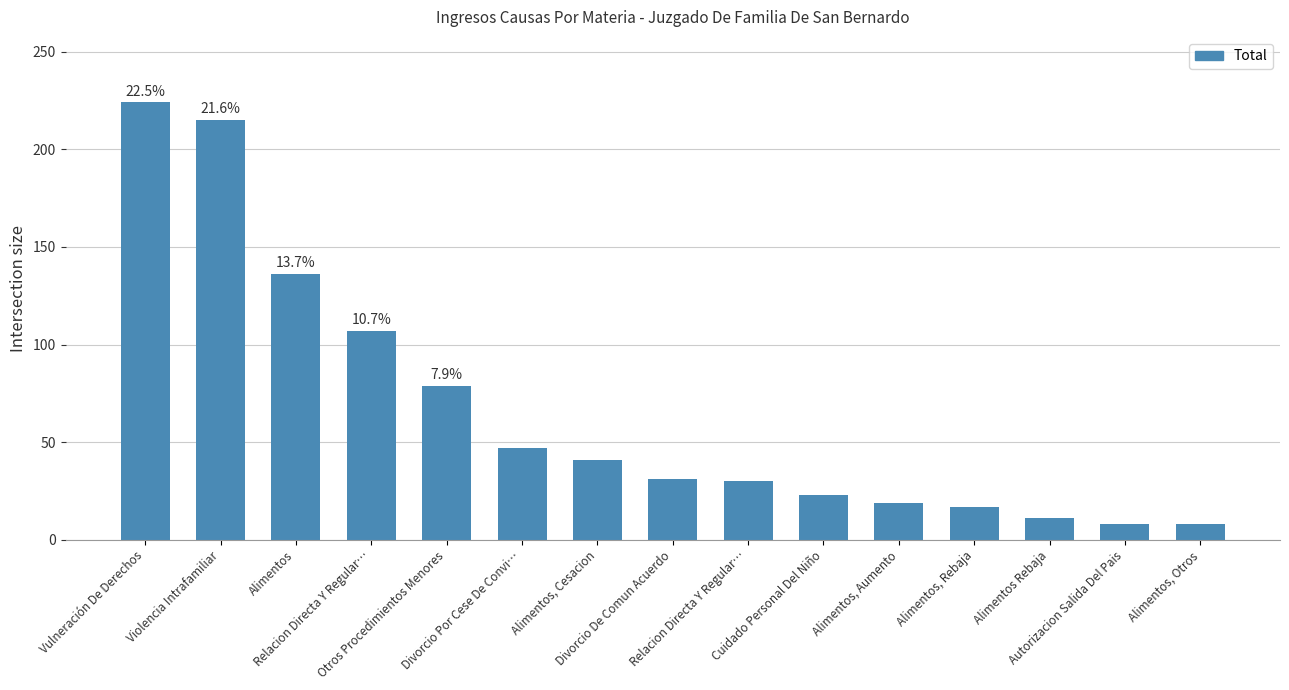

Between Vulneración De Derechos and Alimentos Rebaja, which is larger?

Vulneración De Derechos